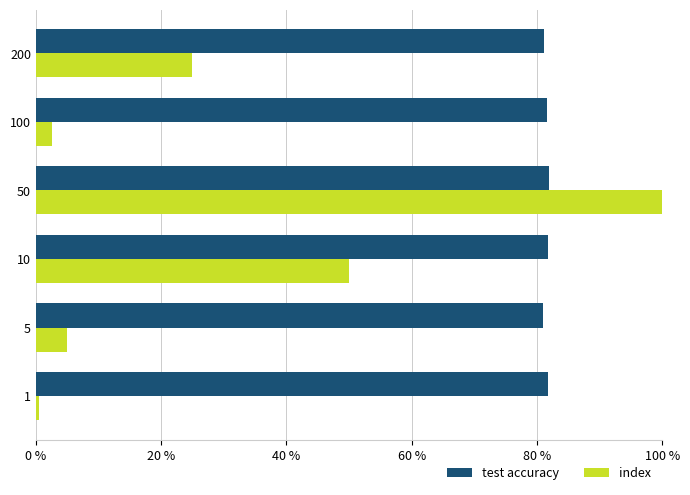

At which category is the sum across all series the highest?

50